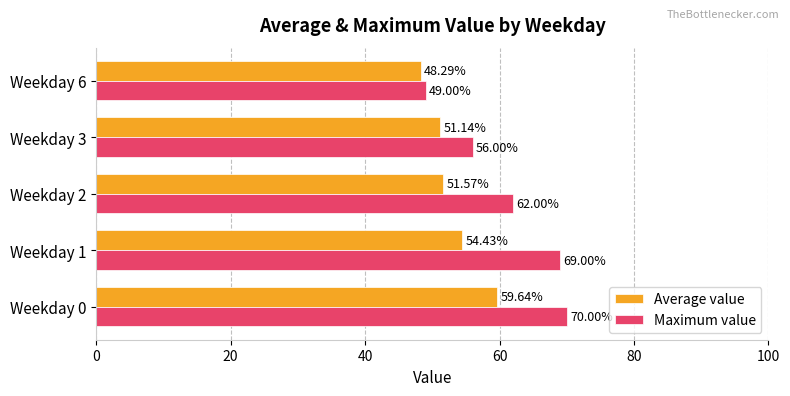

What is the maximum value for Average value?

59.6